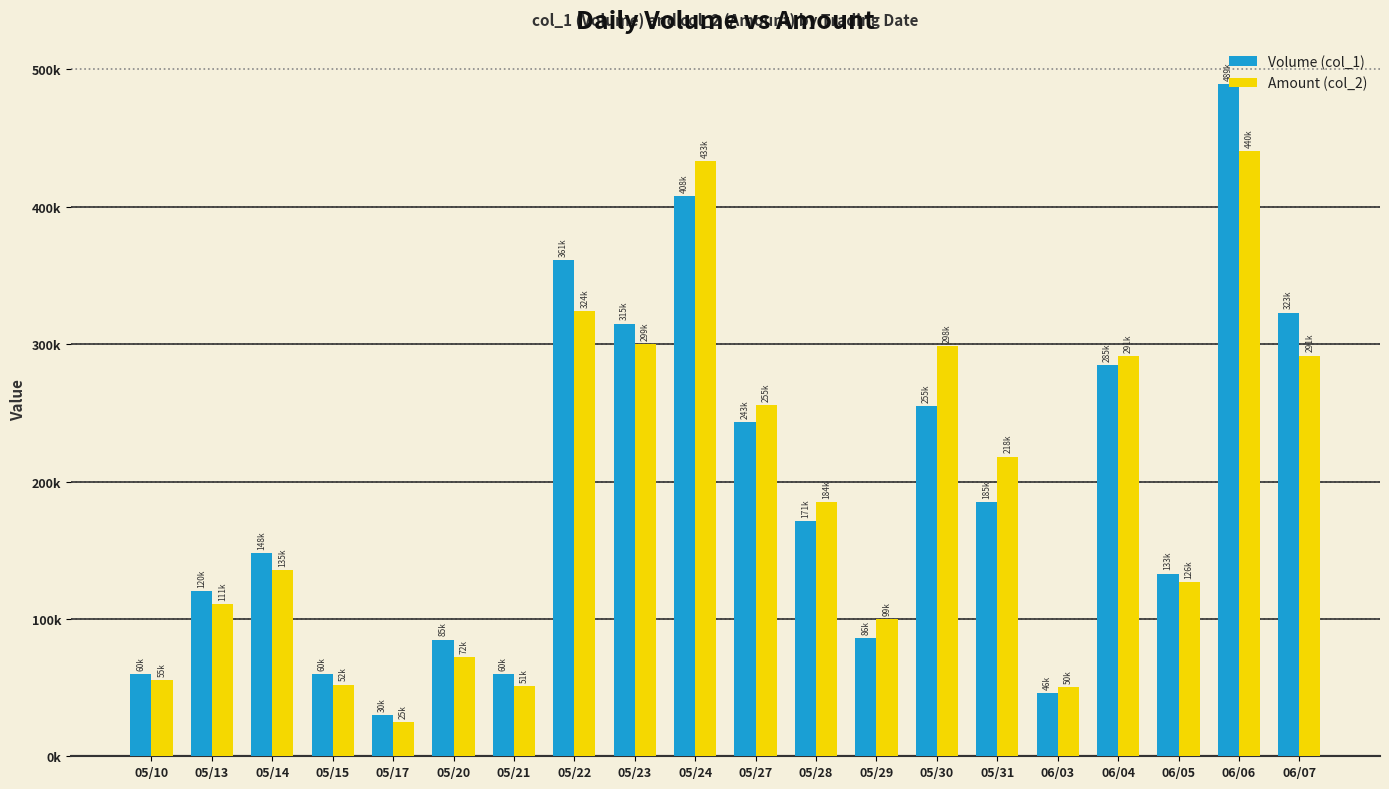

Where does the Volume (col_1) series first go above 171000?

05/22